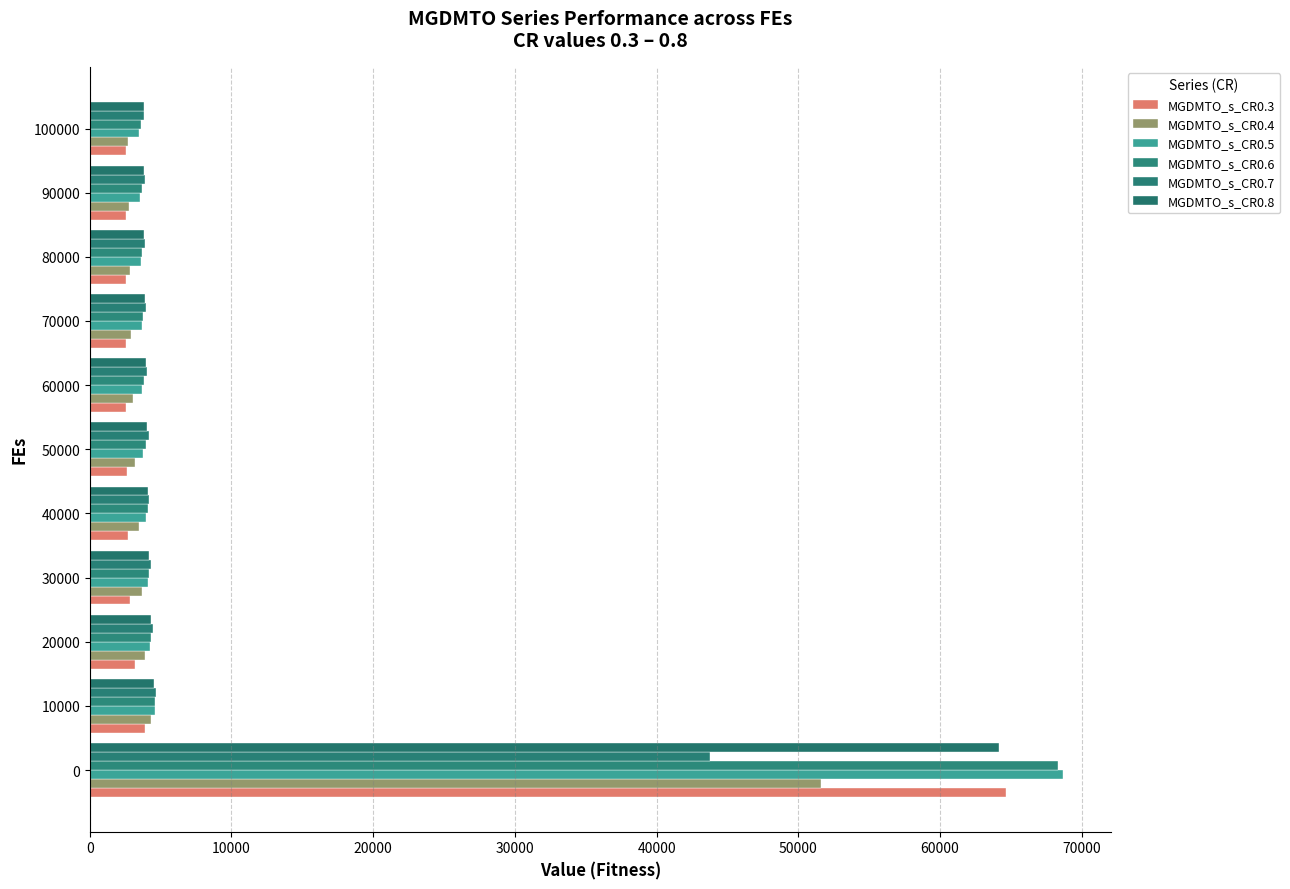

Is it true that MGDMTO_s_CR0.7 equals 1451.7 at 70000?

False